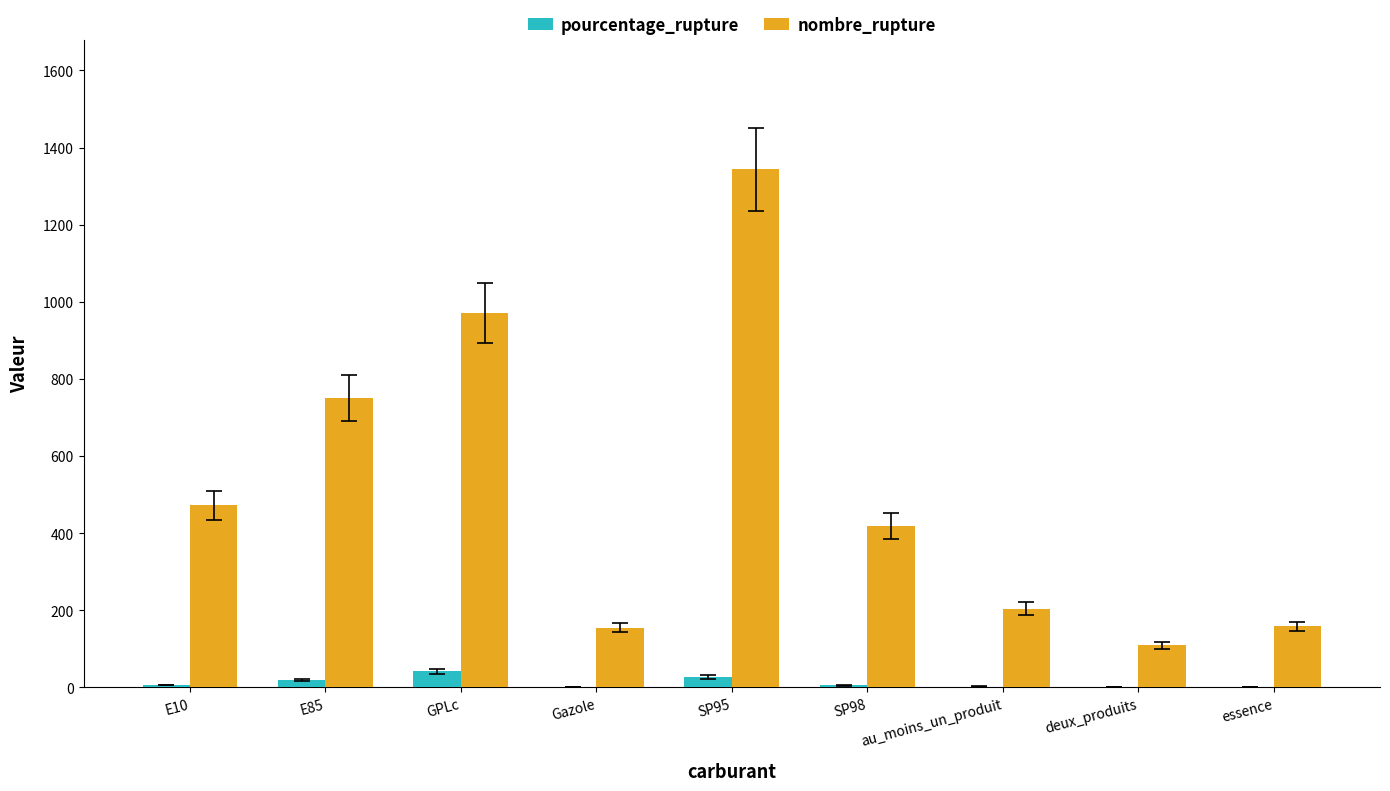

What is the sum of all pourcentage_rupture values?

104.0